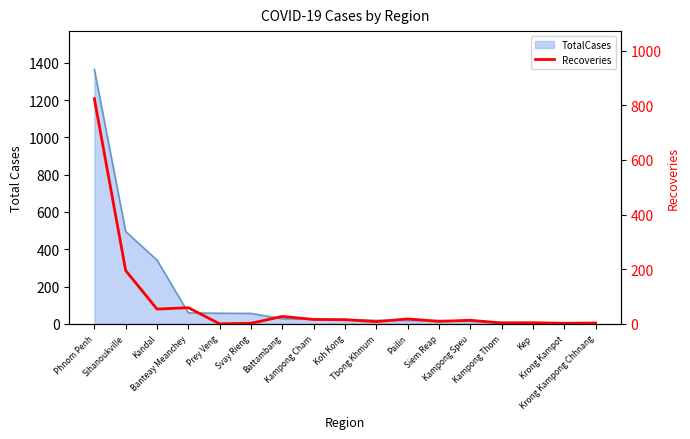

Between Krong Kampot and Krong Kampong Chhnang, which is larger?

Krong Kampong Chhnang